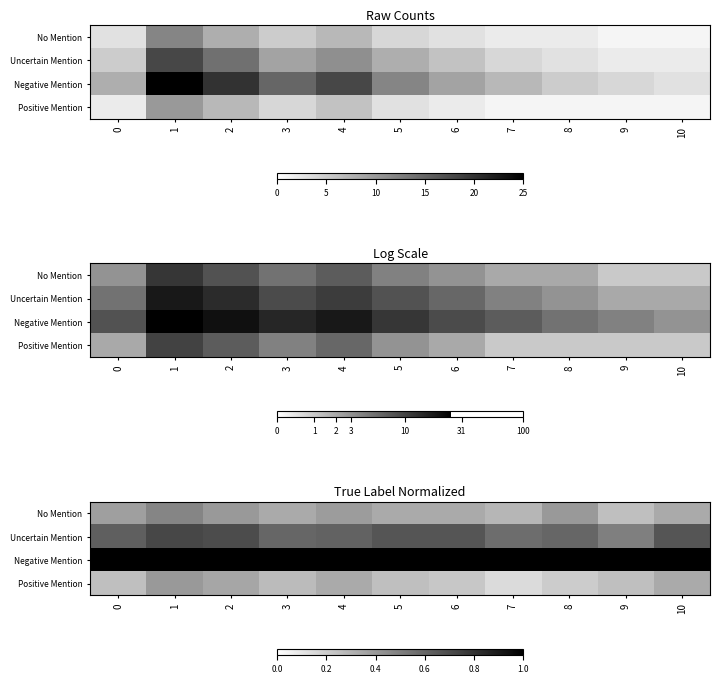

How many data points does each series have?

11